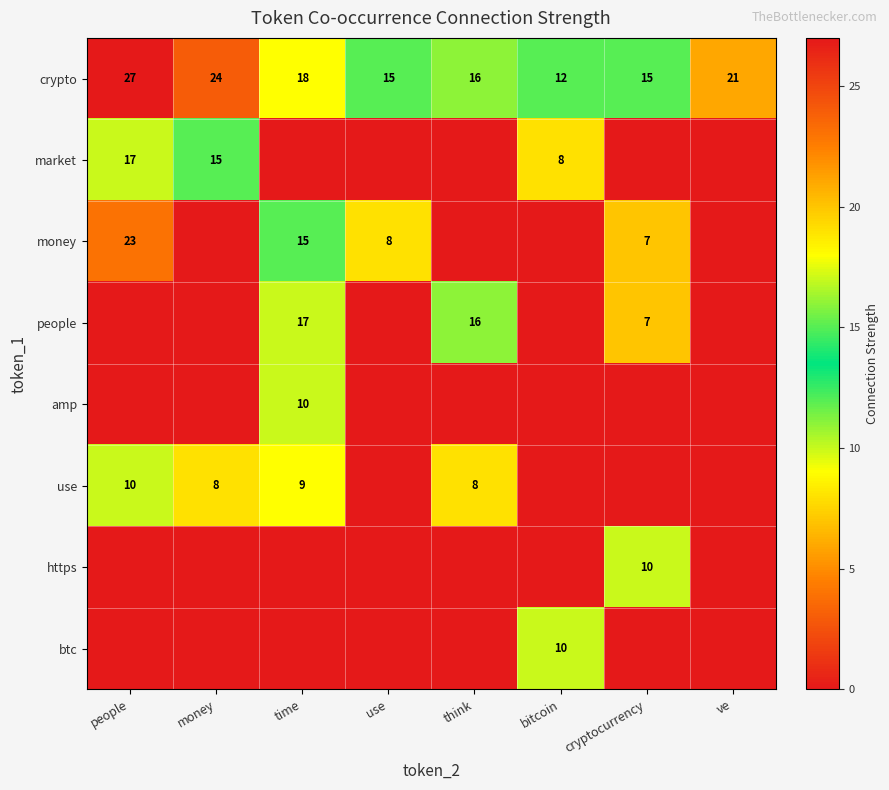

What is the sum of the crypto values at cryptocurrency and ve?

36